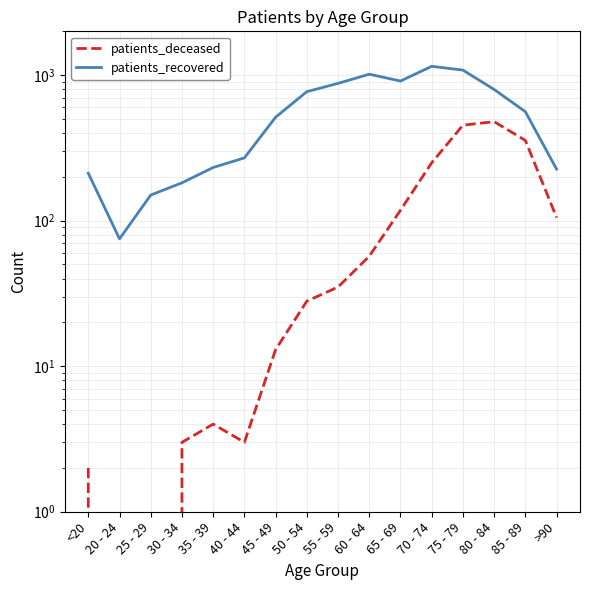

True or false: patients_recovered and patients_deceased cross at least once.

False